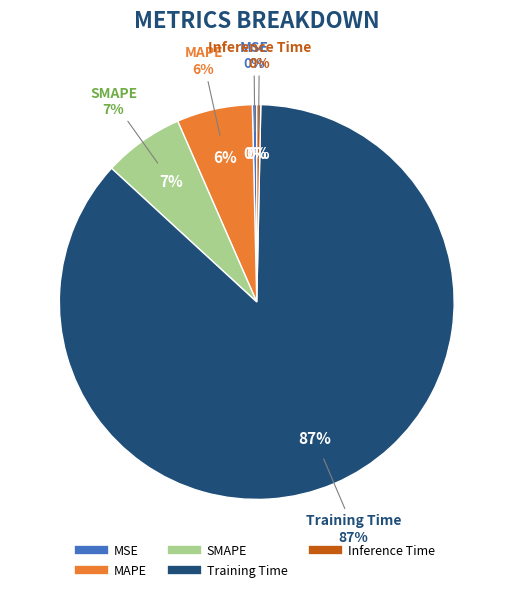

Which slice is the largest?

Training Time